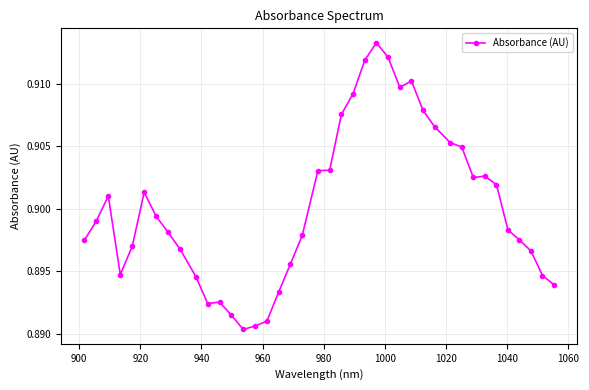

True or false: there are more than 0 points higher than both neighbors.

True